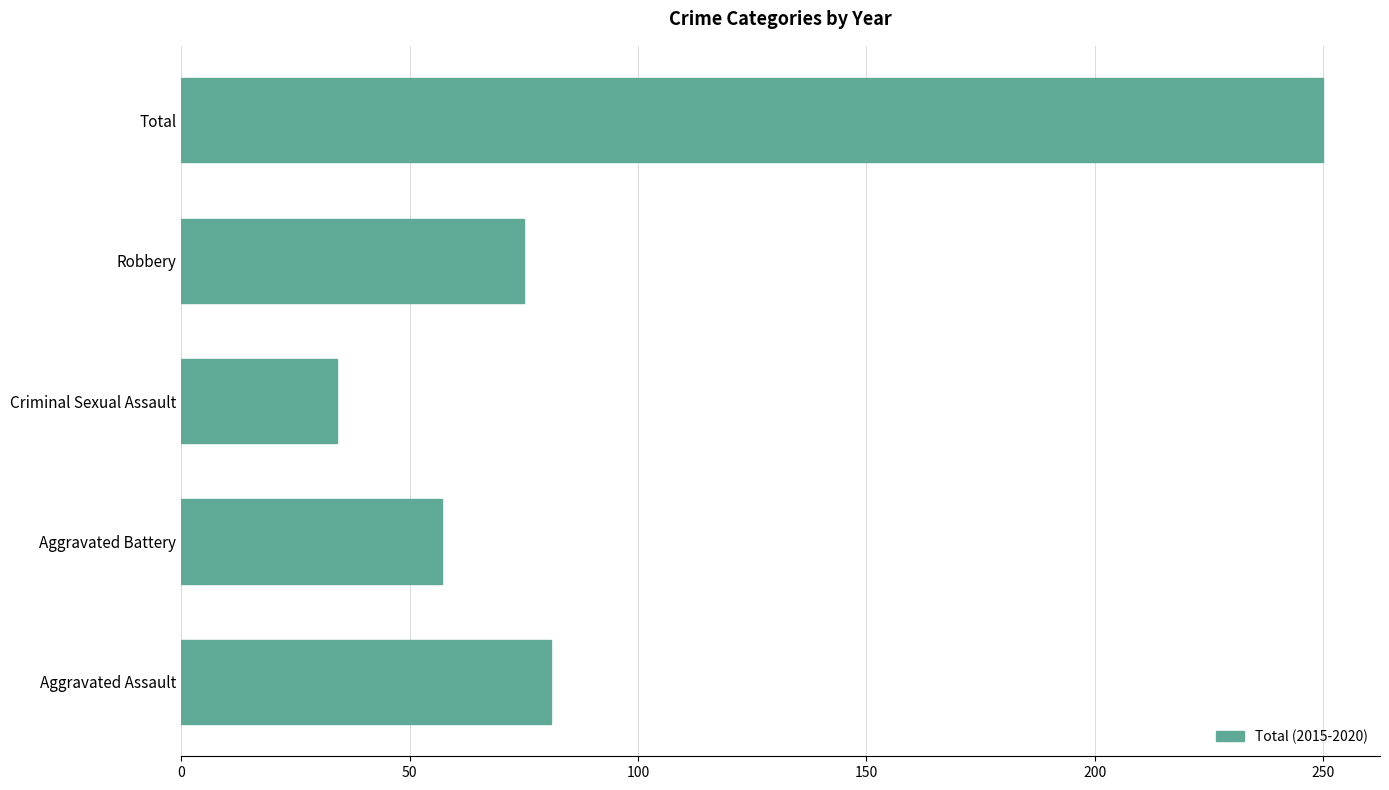

Is it true that the value at Criminal Sexual Assault is 19?

False